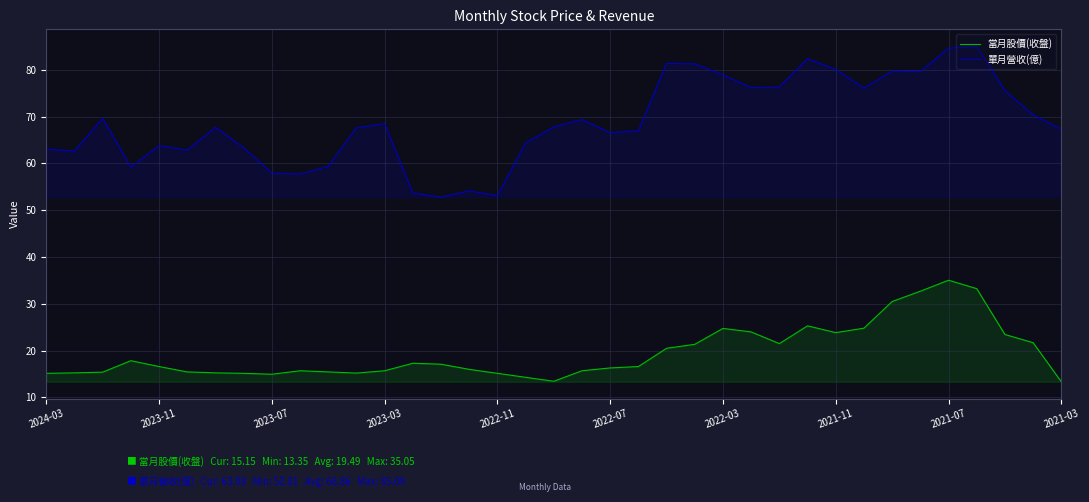

List the series in order of their peak value, lowest first.

當月股價(收盤), 單月營收(億)